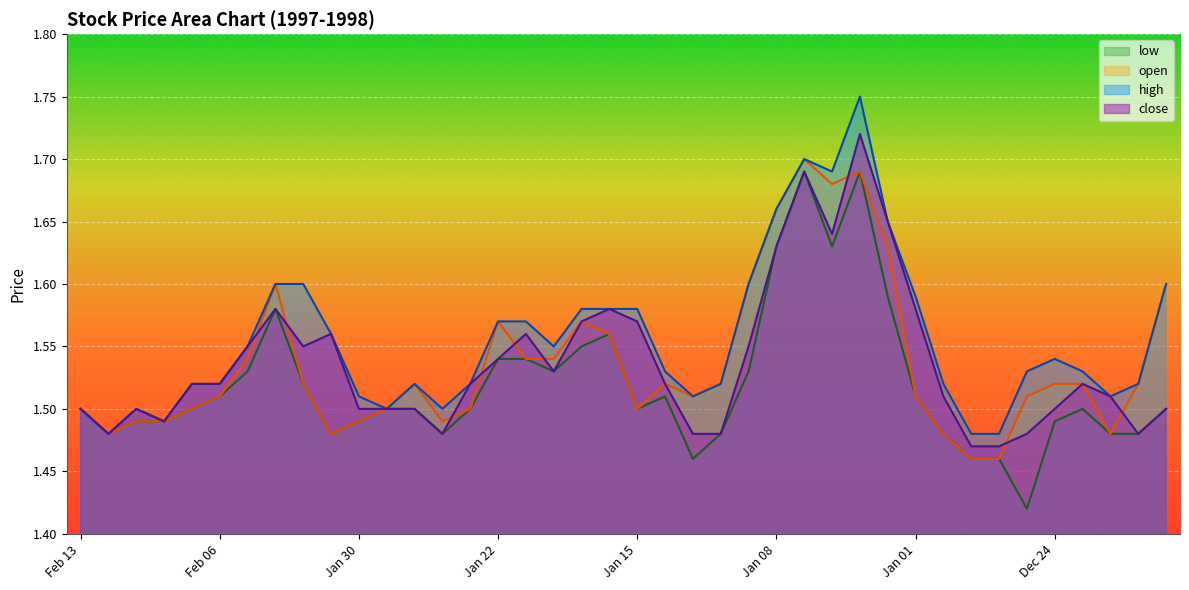

Is it true that open equals 1.5 at Dec 22?

True